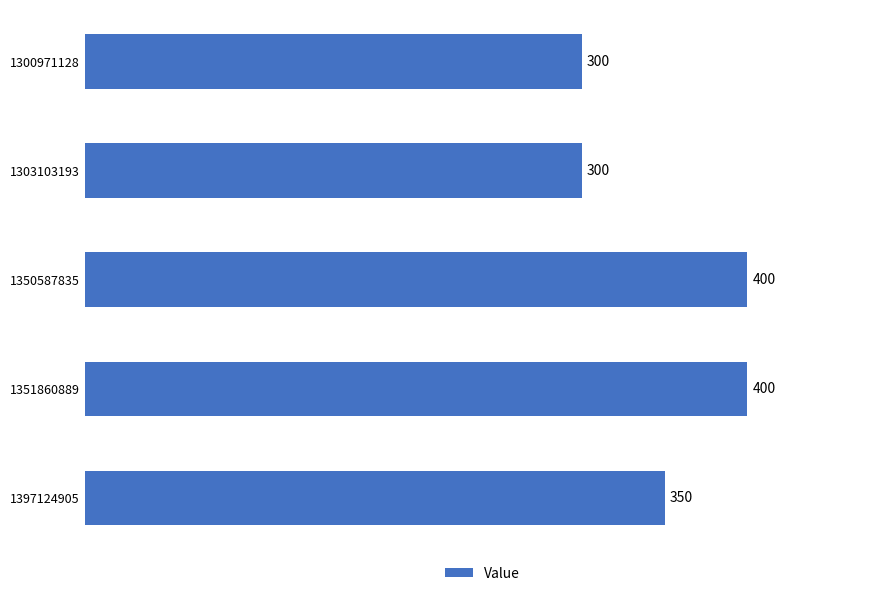

How many bars are there in total?

5